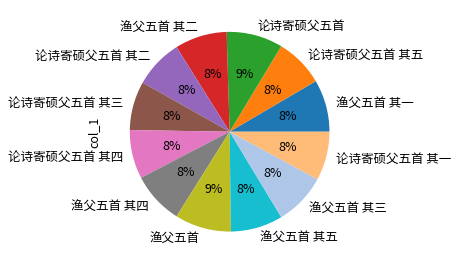

Is it true that 渔父五首 其二 is 8% of the pie?

True